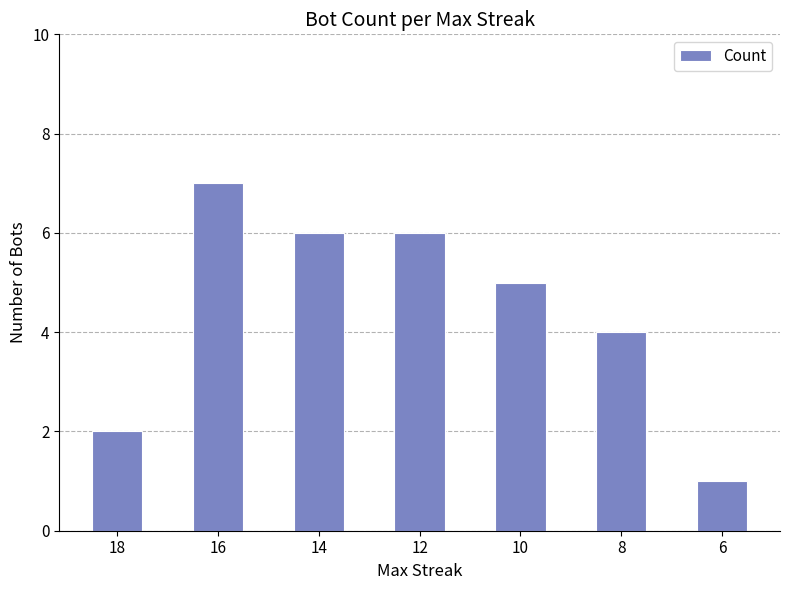

The value at 18 is 2. True or false?

True